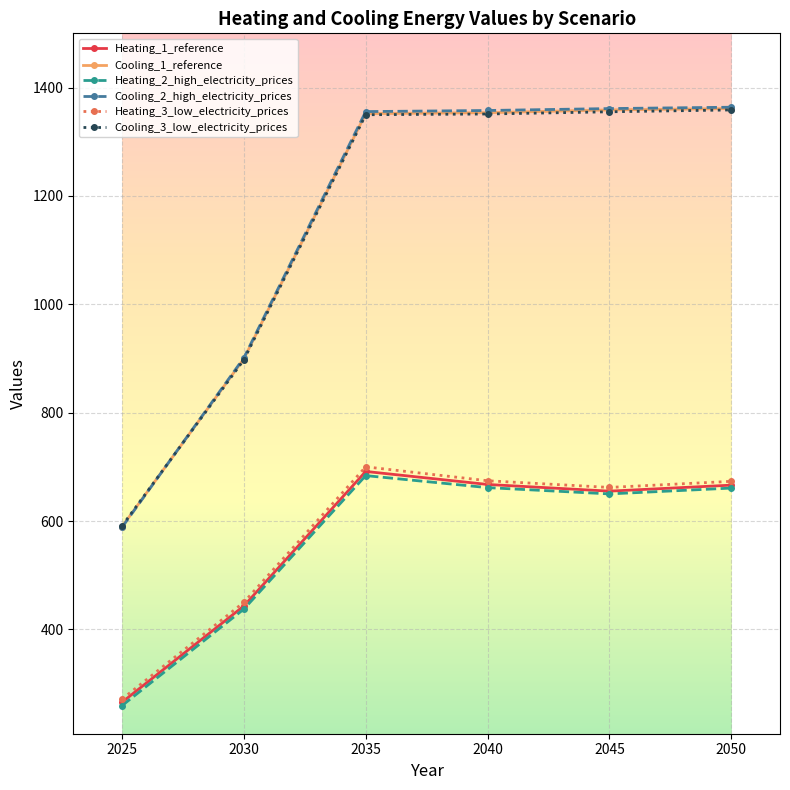

What is the total value across all series at 2030?

4029.1